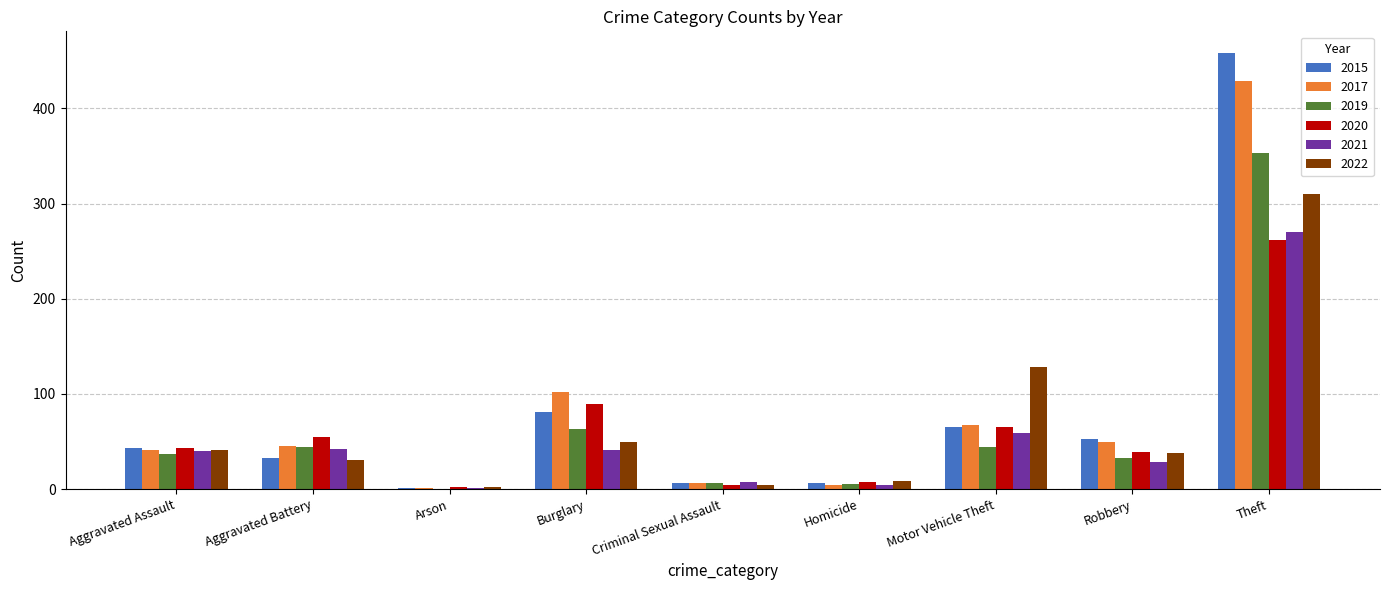

The value of 2015 at Motor Vehicle Theft is 110. True or false?

False